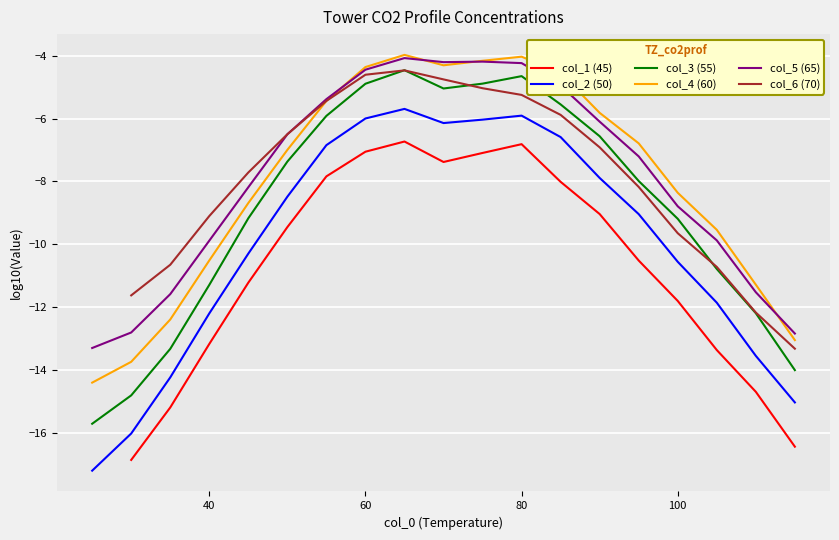

True or false: col_2 (50) and col_3 (55) cross at least once.

False